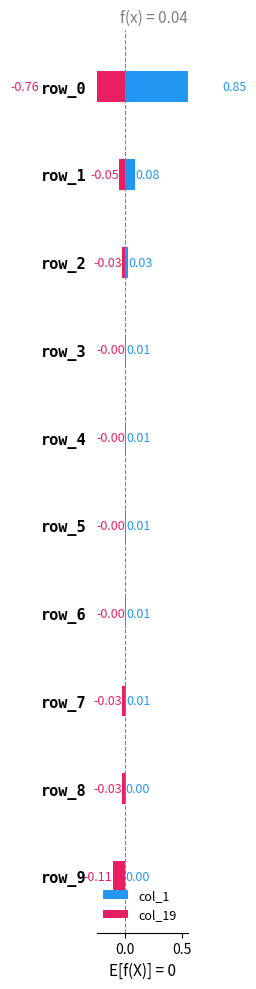

Which series changed the most between 1.0 and 8?

col_19